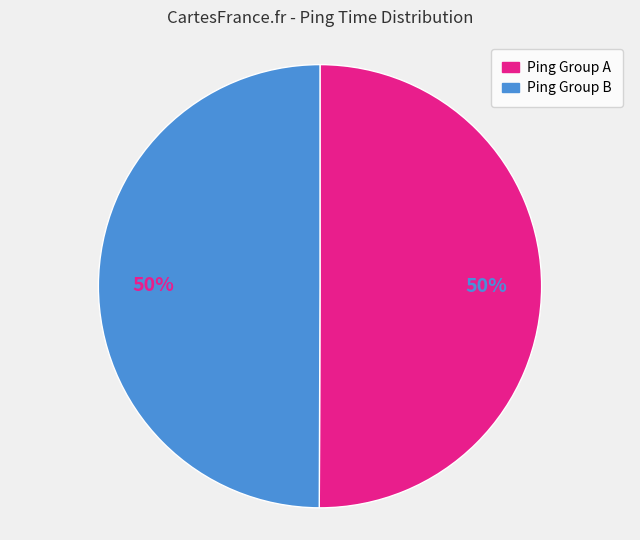

To the nearest percent, what is the average slice percentage?

50%